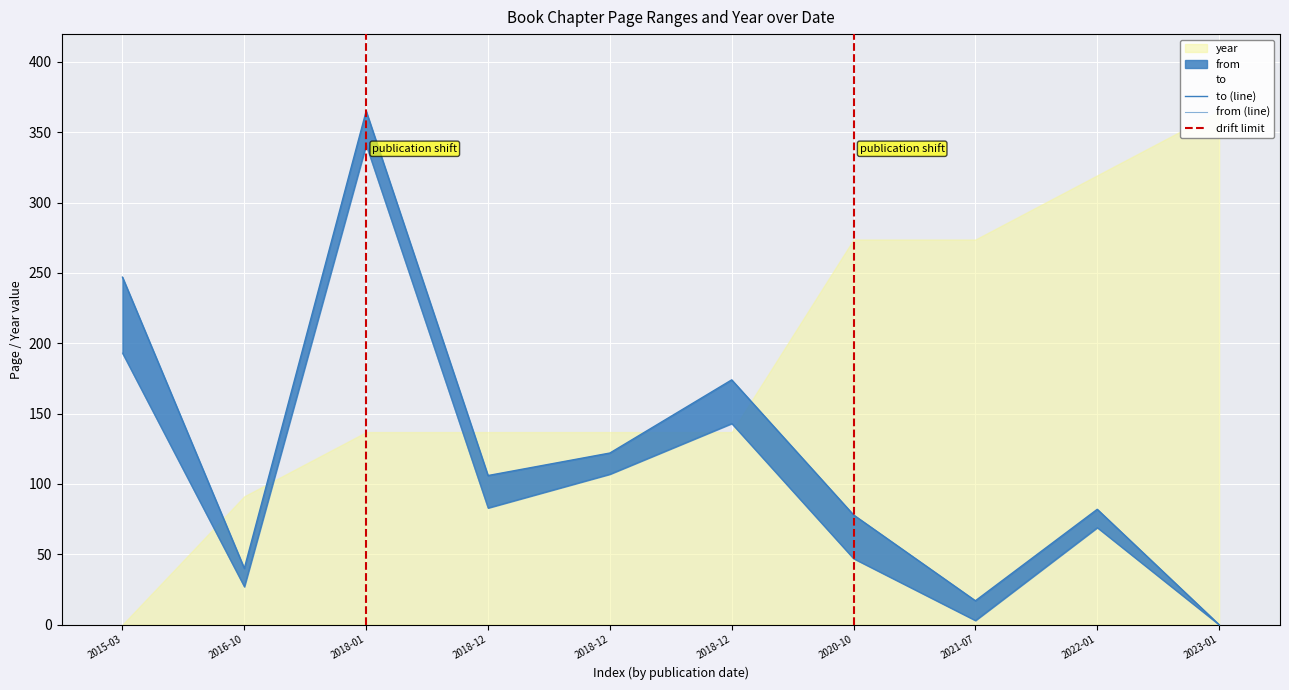

Where is the first local maximum for to?

2018-01